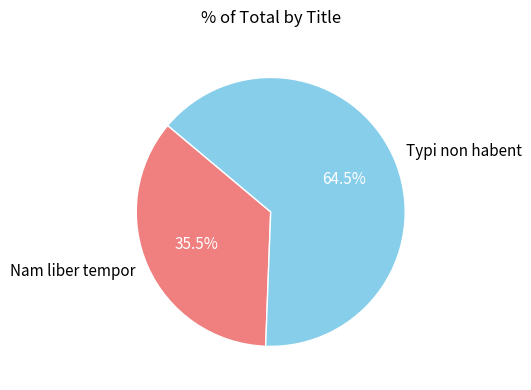

Approximately how many times larger is the value at Nam liber tempor compared to Typi non habent?

0.6